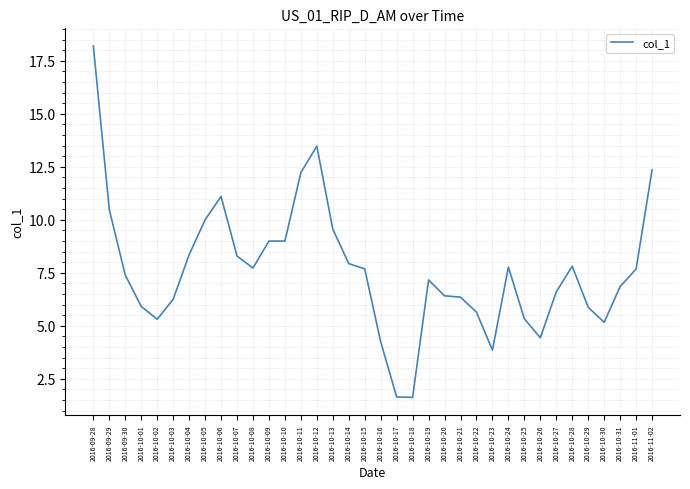

The chart shows a value of 13.0 at 2016-11-01. True or false?

False